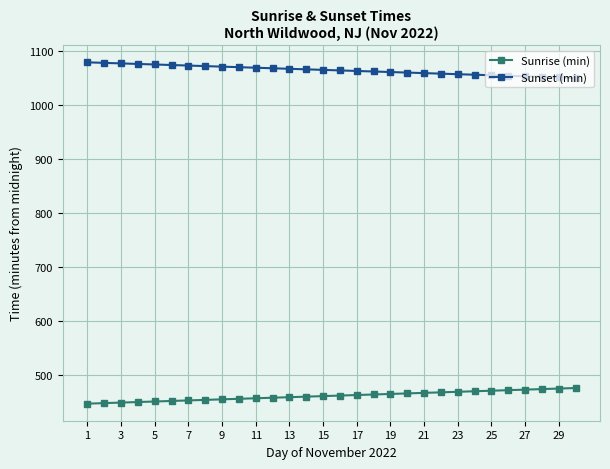

At how many categories does at least one series exceed 558?

30